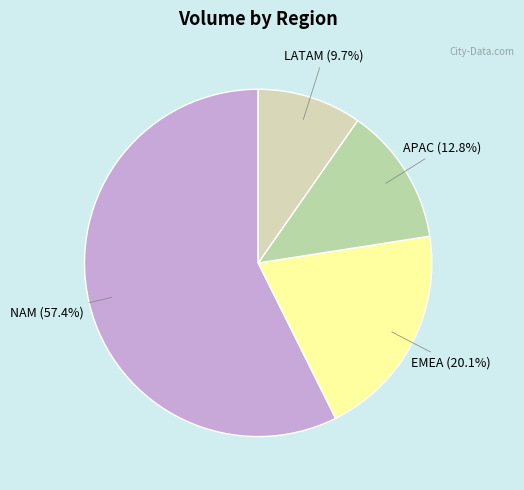

Count the number of slices in the pie.

4